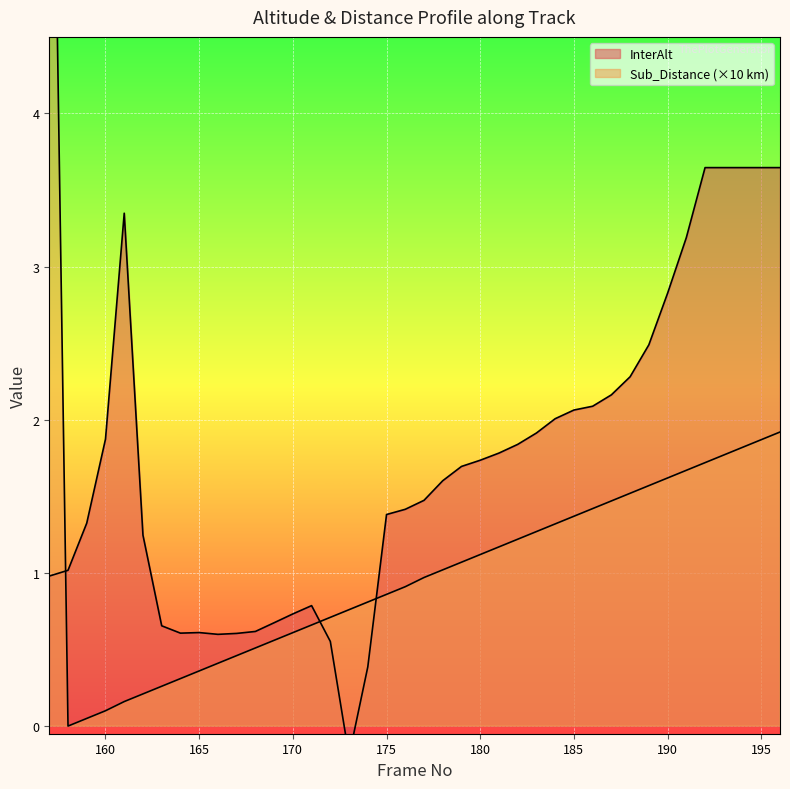

At which category does InterAlt reach its first local valley?

164